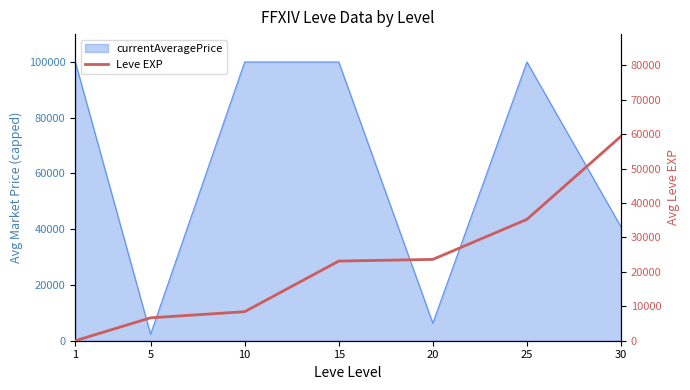

The value at 25 is 35261.7. True or false?

True